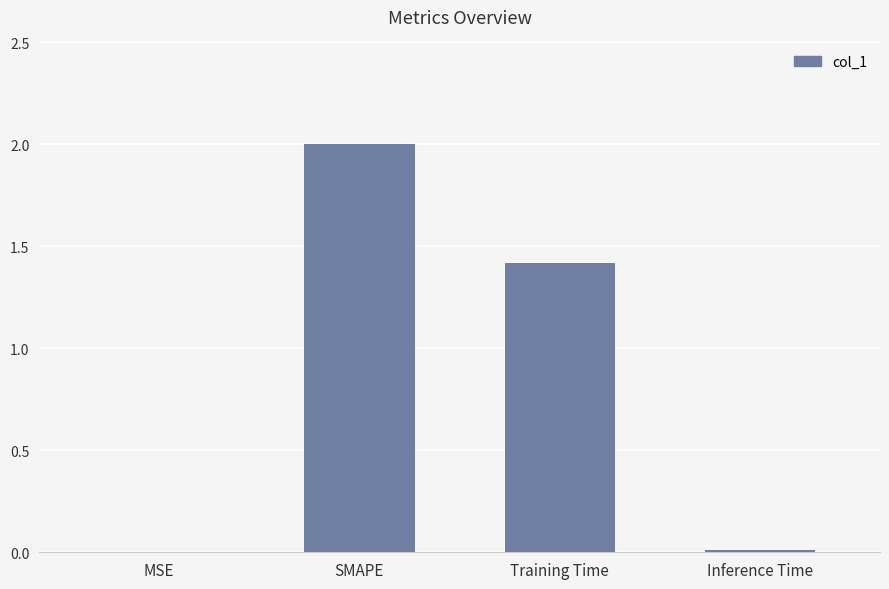

What is the maximum value shown in the chart?

2.0